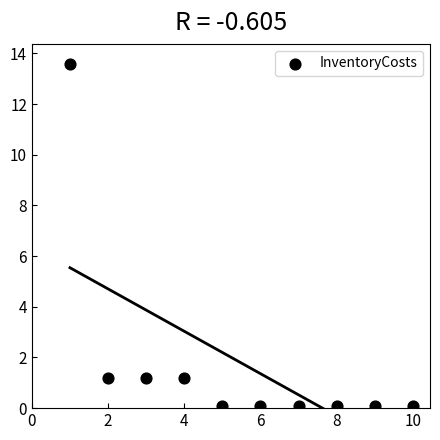

What is the average X value?

5.5